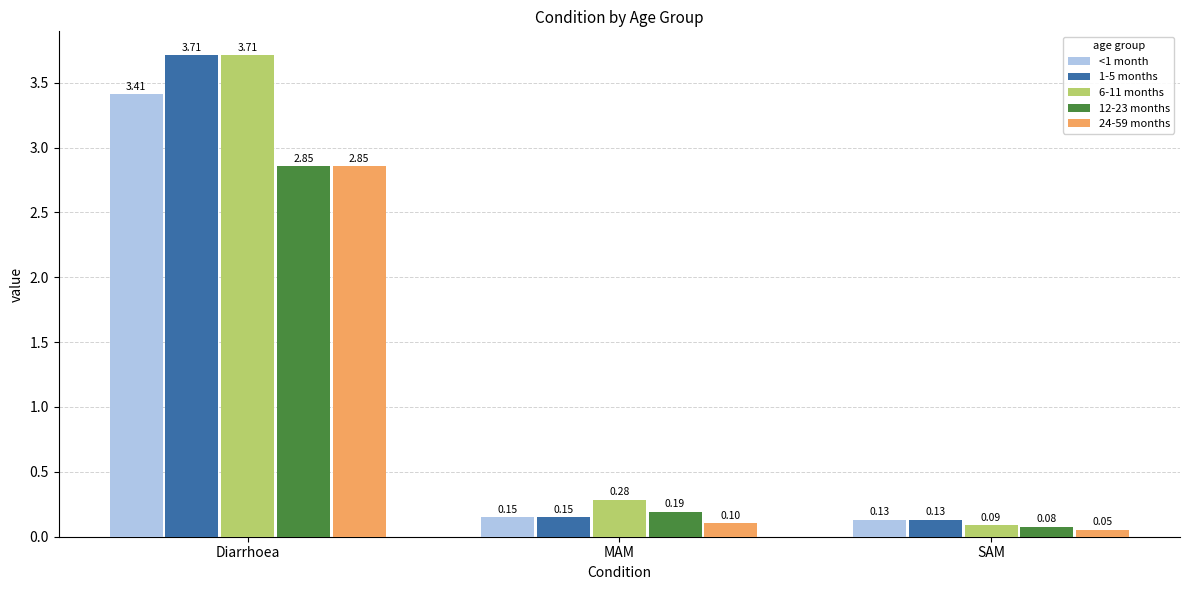

What is the sum of the 6-11 months values at MAM and Diarrhoea?

4.0